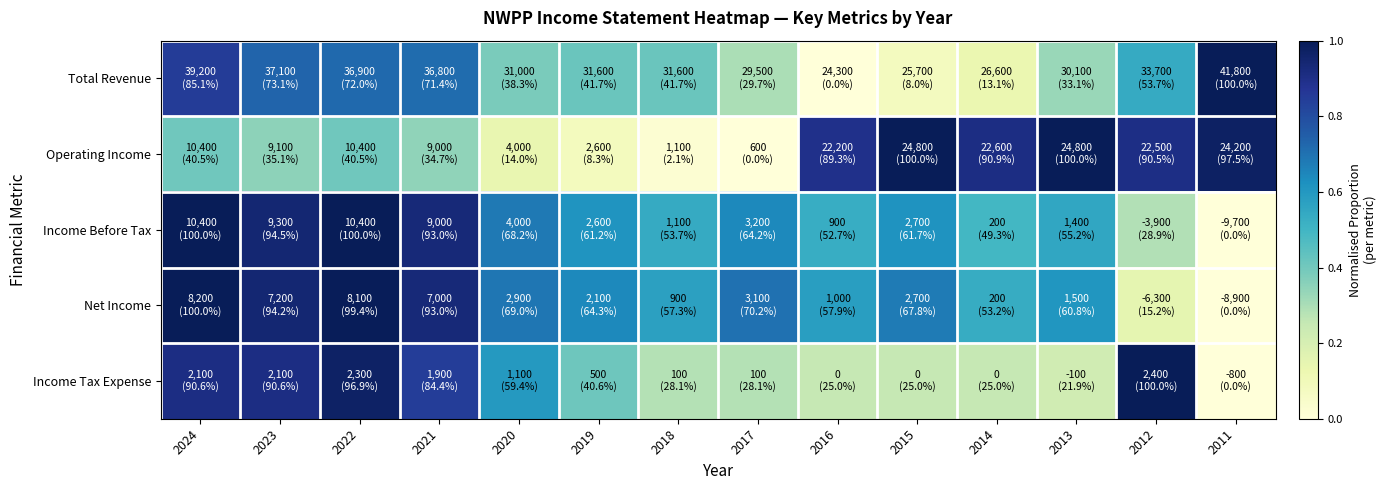

At which category does the chart reach its peak across all series?

2011